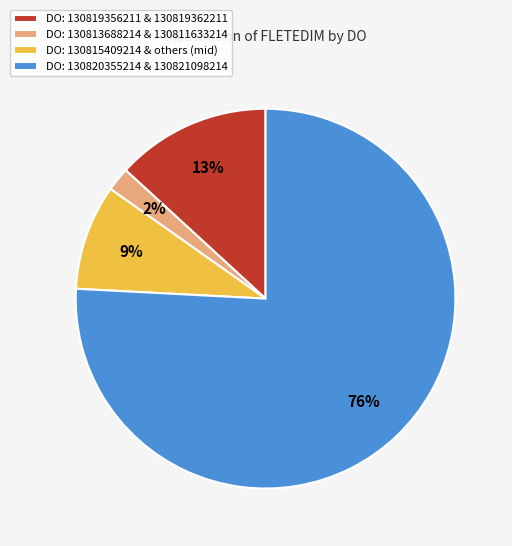

Between DO: 130819356211 & 130819362211 and DO: 130813688214 & 130811633214, which is larger?

DO: 130819356211 & 130819362211